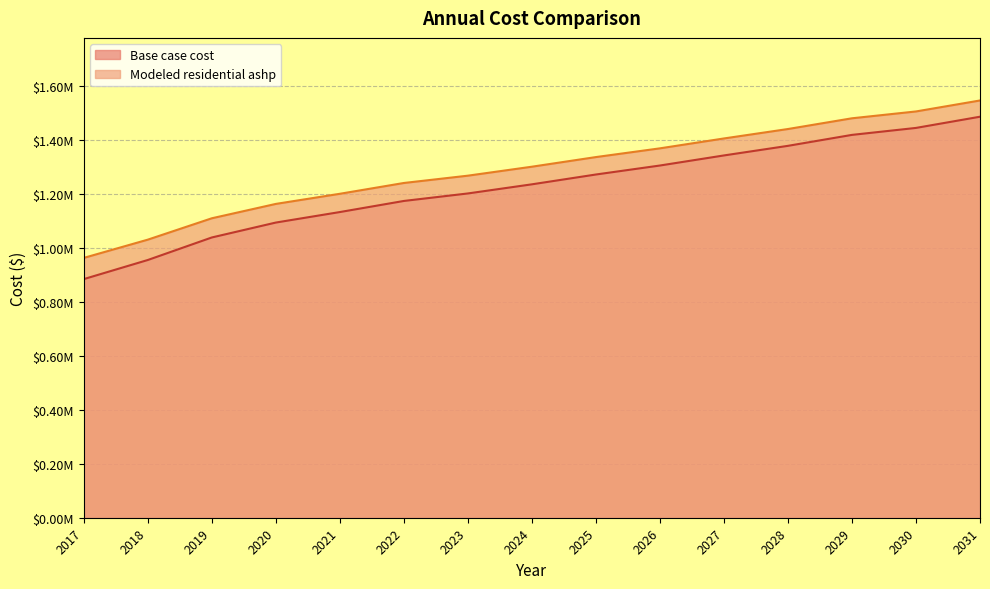

True or false: Base case cost and Modeled residential ashp cross at least once.

False